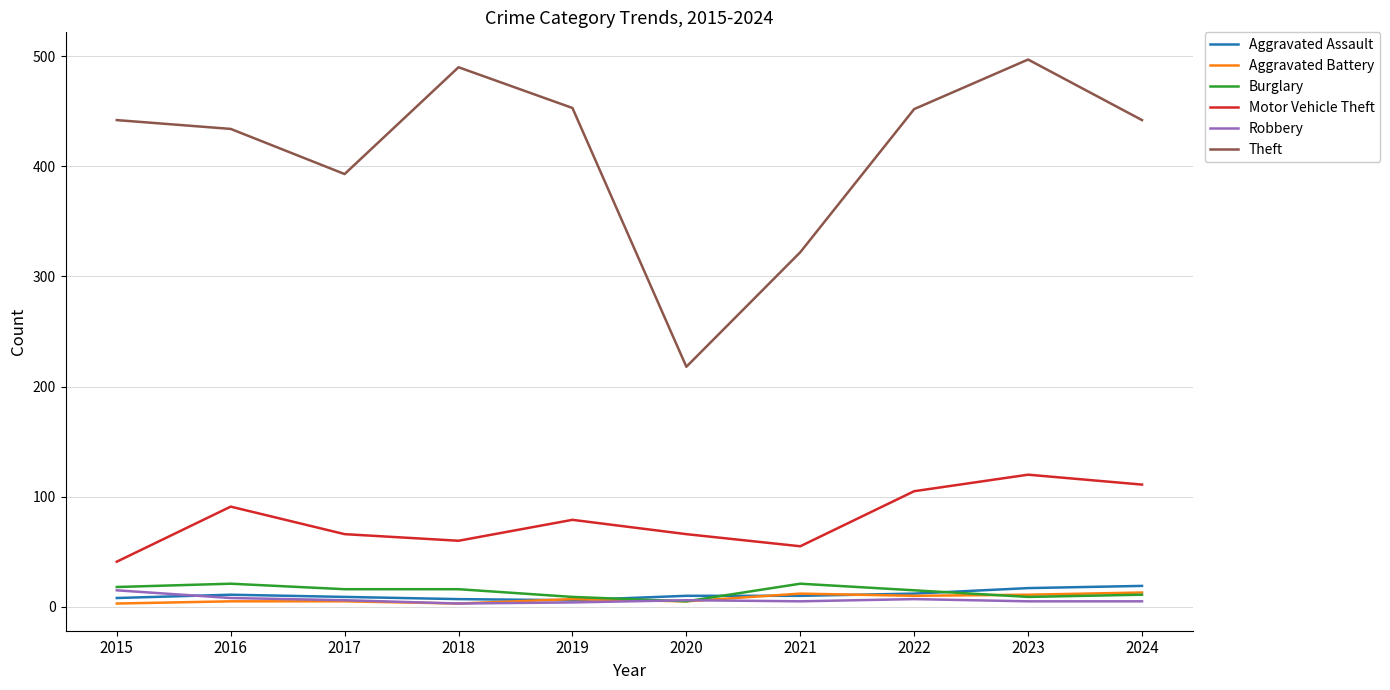

True or false: Motor Vehicle Theft and Robbery cross at least once.

False